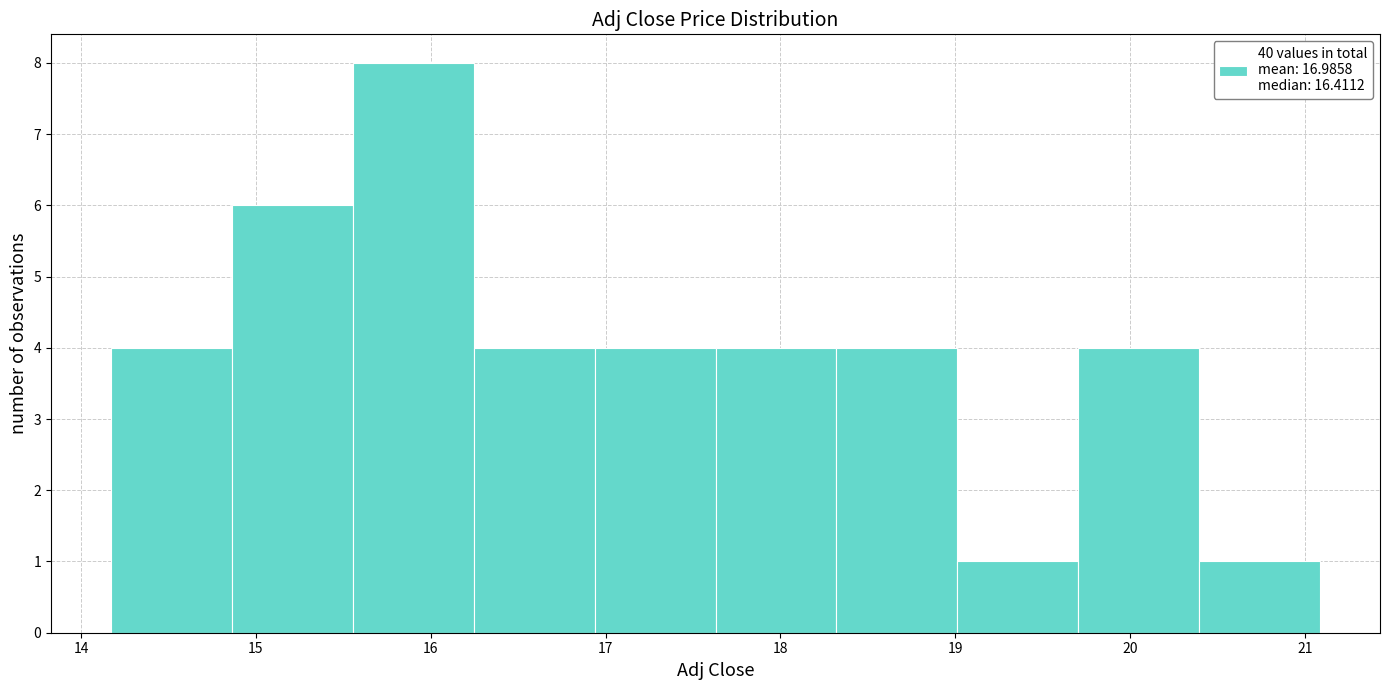

What is the height of the bar covering 18.3 to 19.0 on the x-axis? Neither the bar edges nor the heights are printed on the chart, so give them approximately, as read against the axes.

4